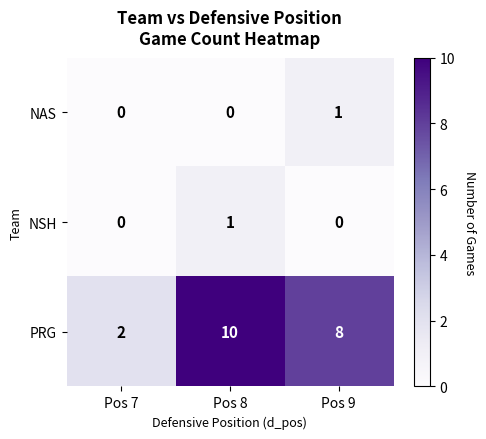

What is the spread (max minus min) of values at Pos 8?

10